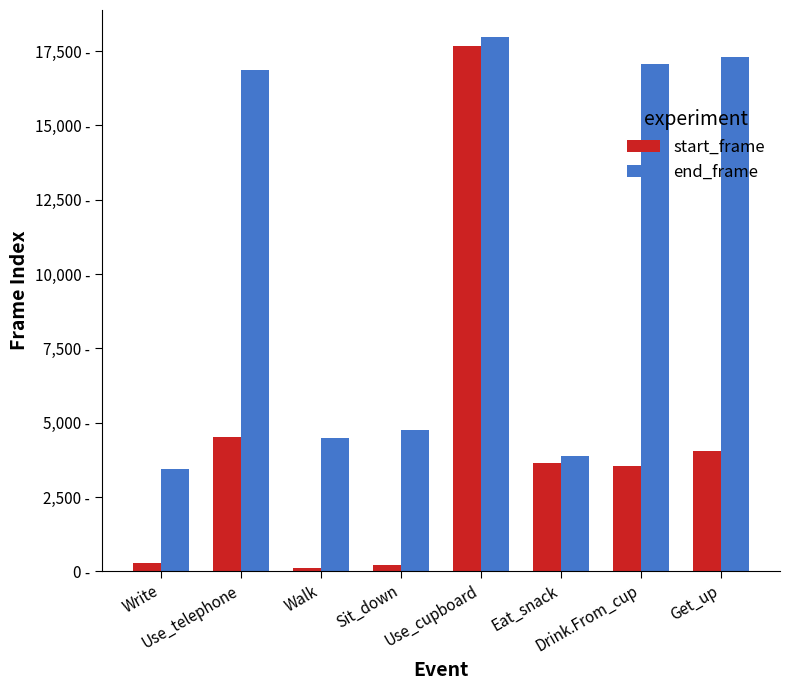

What is the sum of the end_frame values at Drink.From_cup and Eat_snack?

20938